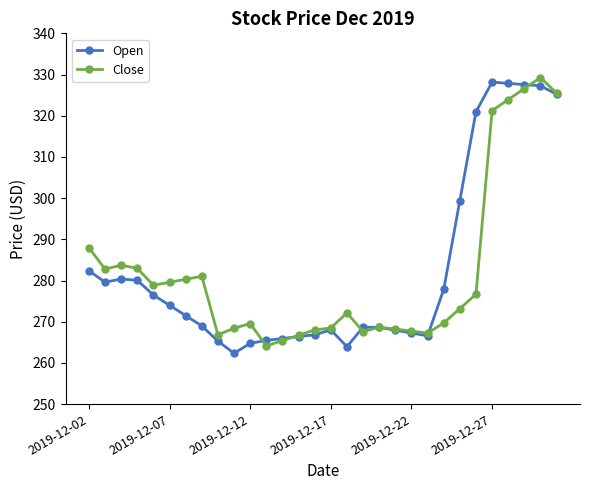

Rank the series by their maximum value, from highest to lowest.

Close, Open